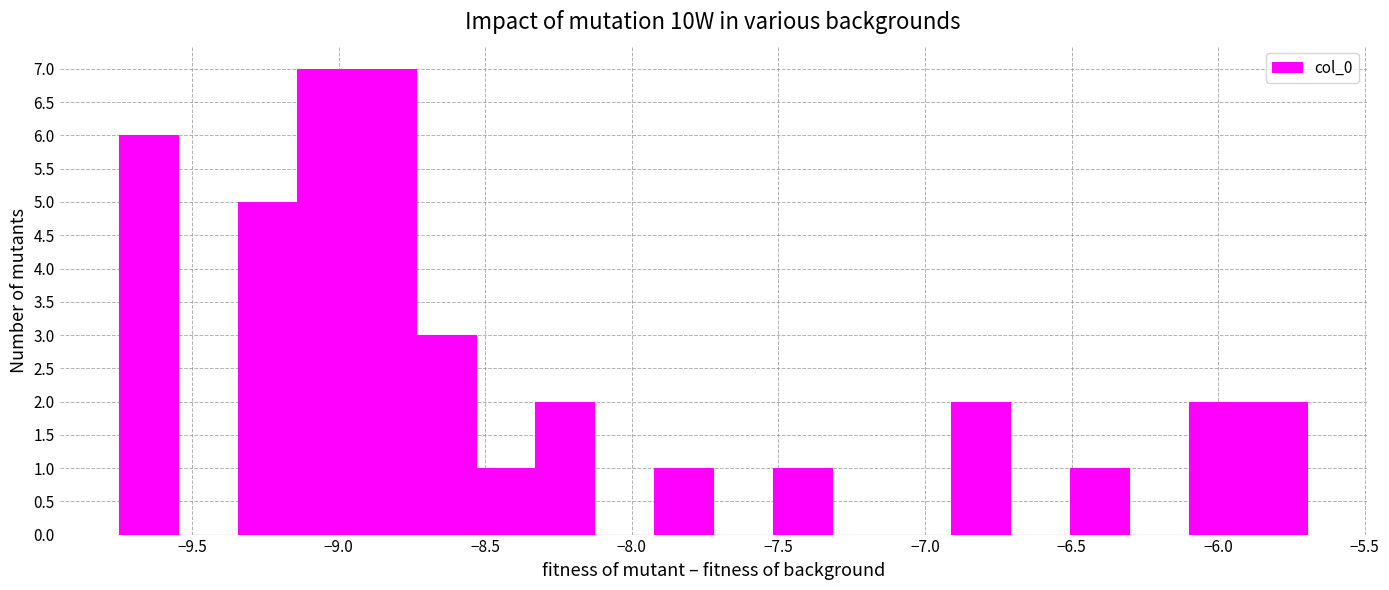

Reading left to right, list every bar in this chart as the range it spans on the x-axis followed by its height. Neither the bar edges nor the heights are printed on the chart, so give them approximately, as read against the axes.

-9.75 to -9.55: 6
-9.55 to -9.35: 0
-9.35 to -9.15: 5
-9.15 to -8.95: 7
-8.95 to -8.75: 7
-8.75 to -8.55: 3
-8.55 to -8.35: 1
-8.35 to -8.15: 2
-8.15 to -7.95: 0
-7.95 to -7.70: 1
-7.70 to -7.50: 0
-7.50 to -7.30: 1
-7.30 to -7.10: 0
-7.10 to -6.90: 0
-6.90 to -6.70: 2
-6.70 to -6.50: 0
-6.50 to -6.30: 1
-6.30 to -6.10: 0
-6.10 to -5.90: 2
-5.90 to -5.70: 2